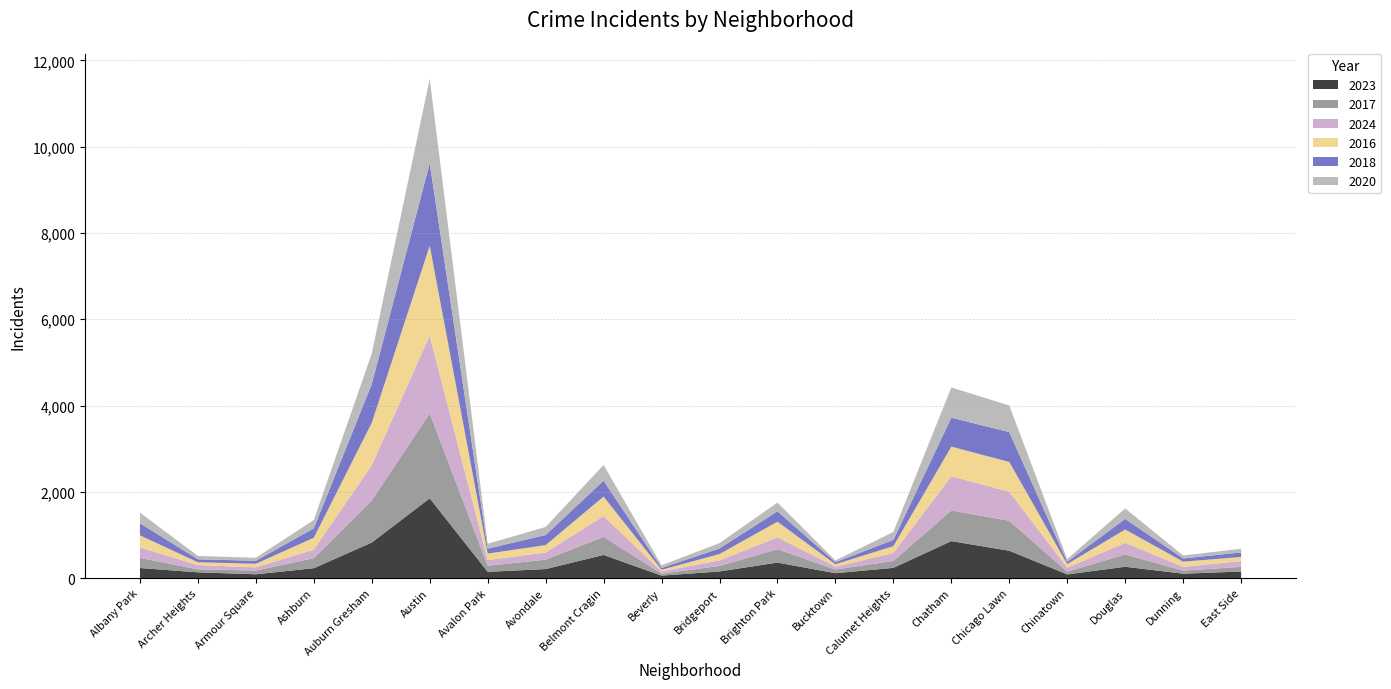

Reading left to right, extract all data points from this chart.

2023: Albany Park=232	Archer Heights=132	Armour Square=87	Ashburn=228	Auburn Gresham=824	Austin=1848	Avalon Park=144	Avondale=208	Belmont Cragin=536	Beverly=56	Bridgeport=153	Brighton Park=359	Bucktown=112	Calumet Heights=236	Chatham=856	Chicago Lawn=633	Chinatown=84	Douglas=262	Dunning=101	East Side=151
2017: Albany Park=235	Archer Heights=69	Armour Square=87	Ashburn=233	Auburn Gresham=978	Austin=1972	Avalon Park=142	Avondale=218	Belmont Cragin=420	Beverly=46	Bridgeport=128	Brighton Park=309	Bucktown=85	Calumet Heights=162	Chatham=711	Chicago Lawn=695	Chinatown=63	Douglas=285	Dunning=72	East Side=108
2024: Albany Park=241	Archer Heights=100	Armour Square=74	Ashburn=198	Auburn Gresham=816	Austin=1800	Avalon Park=130	Avondale=166	Belmont Cragin=482	Beverly=50	Bridgeport=129	Brighton Park=276	Bucktown=68	Calumet Heights=184	Chatham=794	Chicago Lawn=674	Chinatown=93	Douglas=271	Dunning=88	East Side=133
2016: Albany Park=282	Archer Heights=65	Armour Square=83	Ashburn=276	Auburn Gresham=983	Austin=2086	Avalon Park=151	Avondale=172	Belmont Cragin=451	Beverly=40	Bridgeport=147	Brighton Park=363	Bucktown=55	Calumet Heights=157	Chatham=686	Chicago Lawn=690	Chinatown=84	Douglas=308	Dunning=119	East Side=97
2018: Albany Park=281	Archer Heights=69	Armour Square=69	Ashburn=218	Auburn Gresham=898	Austin=1912	Avalon Park=115	Avondale=233	Belmont Cragin=370	Beverly=41	Bridgeport=129	Brighton Park=240	Bucktown=47	Calumet Heights=145	Chatham=670	Chicago Lawn=691	Chinatown=52	Douglas=246	Dunning=74	East Side=105
2020: Albany Park=246	Archer Heights=78	Armour Square=70	Ashburn=193	Auburn Gresham=708	Austin=1959	Avalon Park=113	Avondale=188	Belmont Cragin=364	Beverly=62	Bridgeport=124	Brighton Park=203	Bucktown=41	Calumet Heights=185	Chatham=703	Chicago Lawn=618	Chinatown=63	Douglas=242	Dunning=69	East Side=85